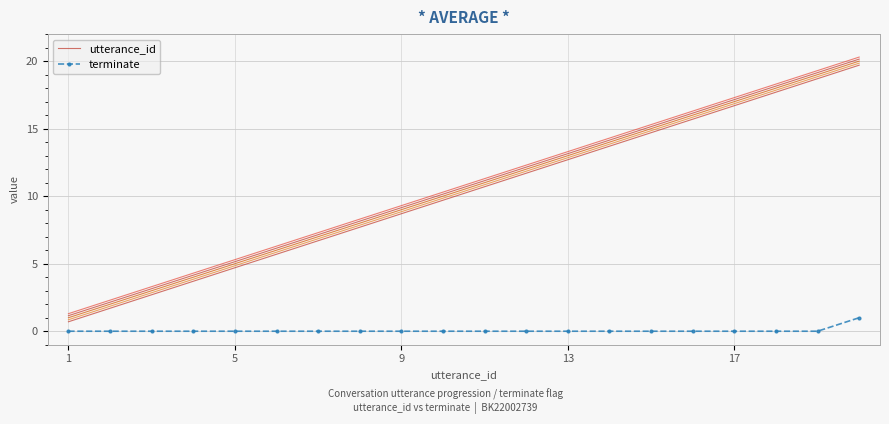

True or false: terminate and utterance_id cross at least once.

False